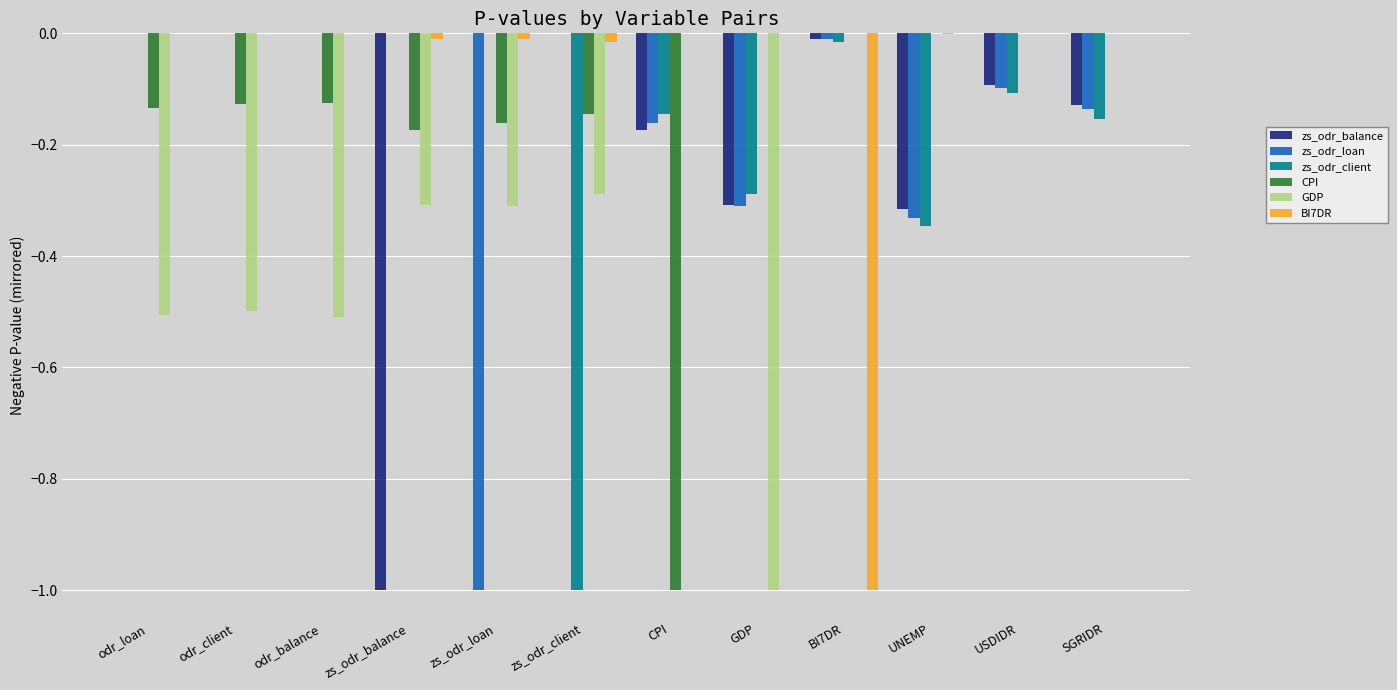

The value of CPI at odr_client is -0.1. True or false?

True